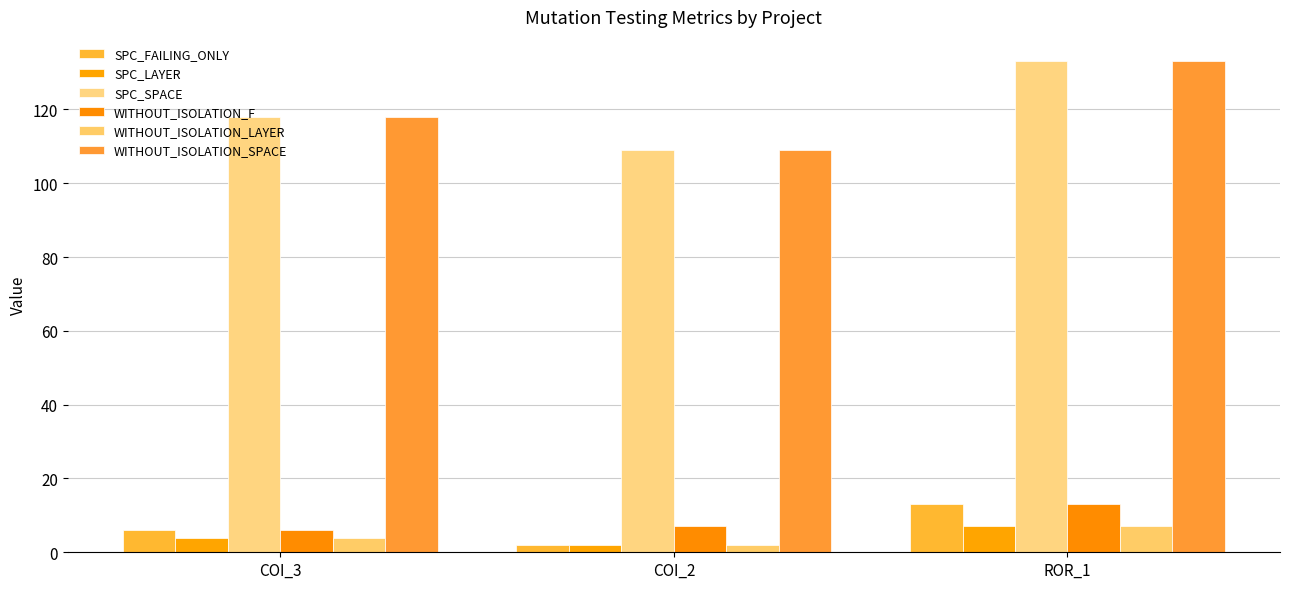

What is the label of the 2nd bar from the right?

COI_2